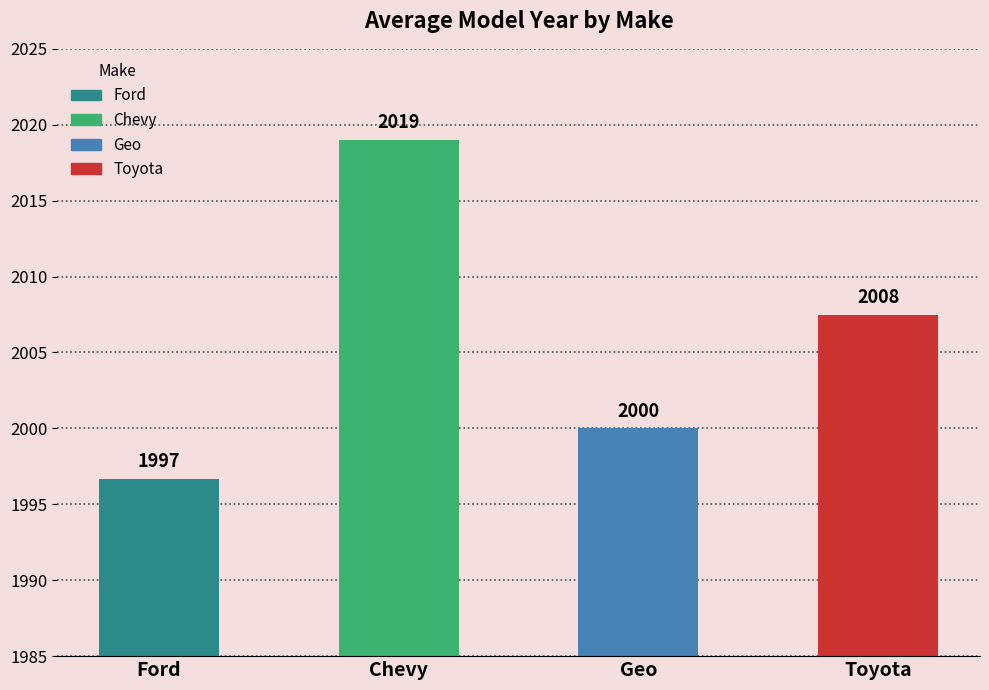

What is the greatest value displayed?

2019.0